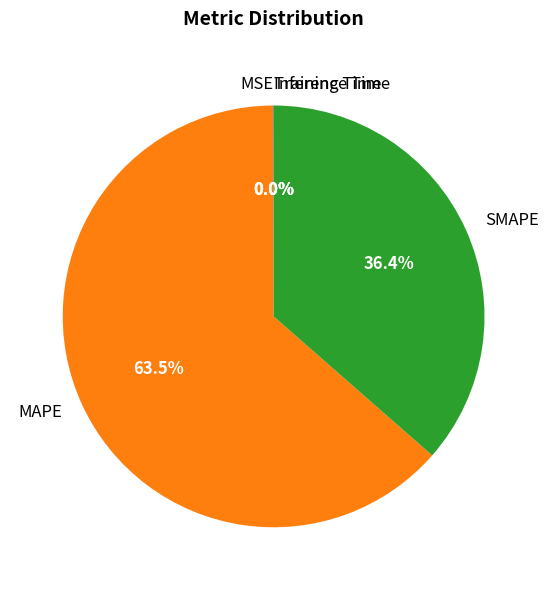

Which category accounts for the majority?

MAPE